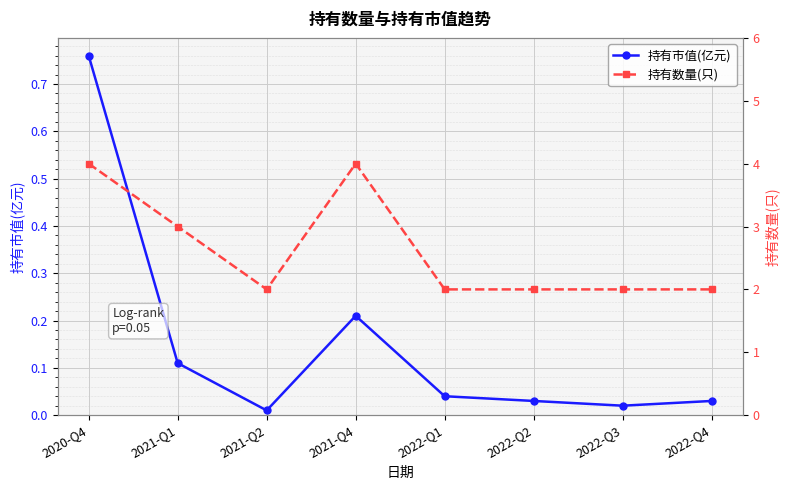

Is the value of 持有数量(只) at 2022-Q3 greater than the value of 持有市值(亿元) at 2020-Q4?

Yes